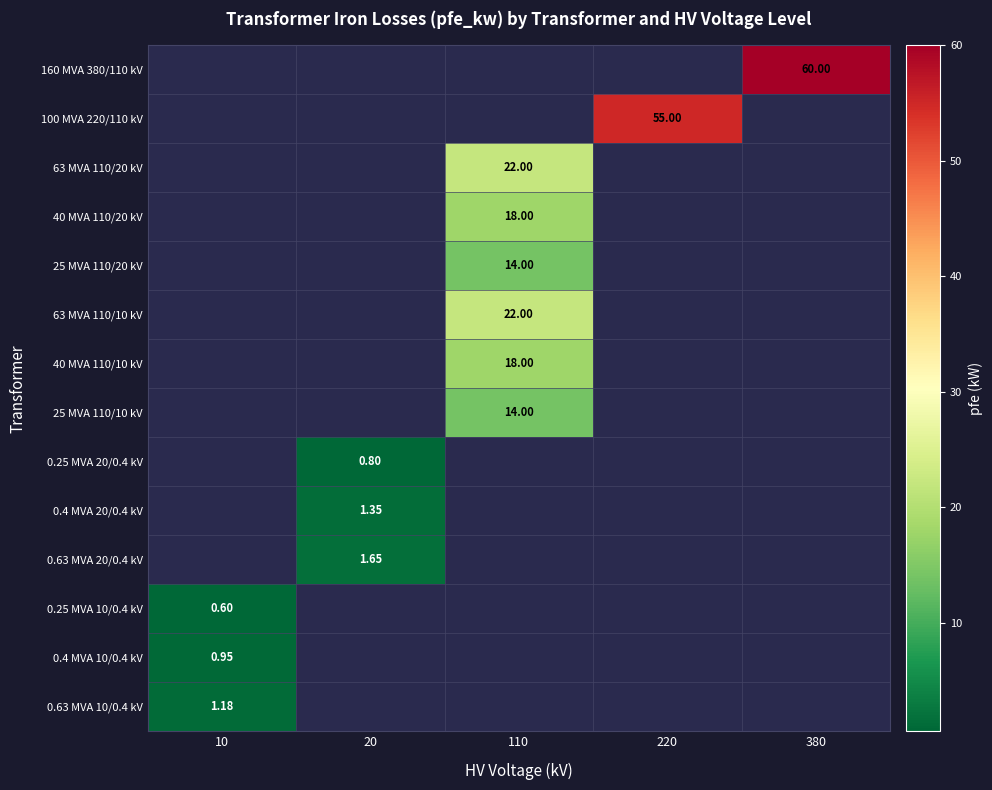

What is the greatest value displayed?

60.0